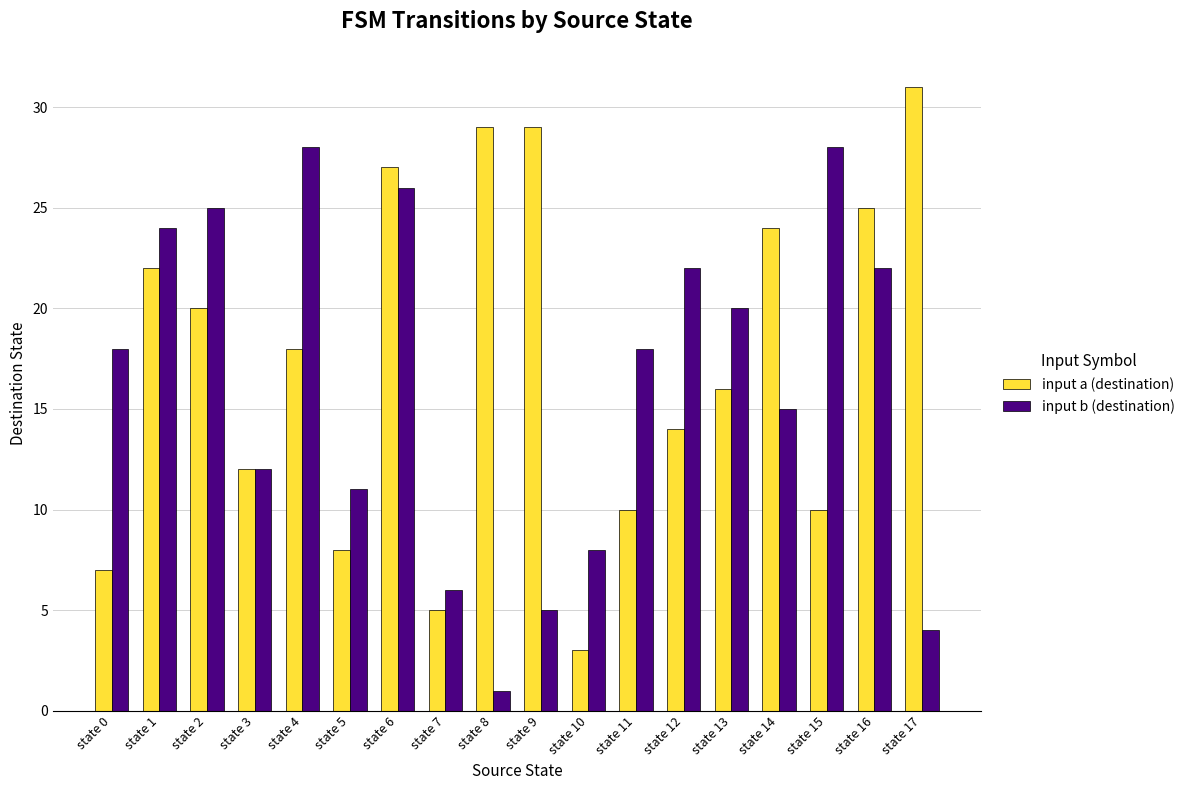

Which category has the lowest value across all series?

state 8